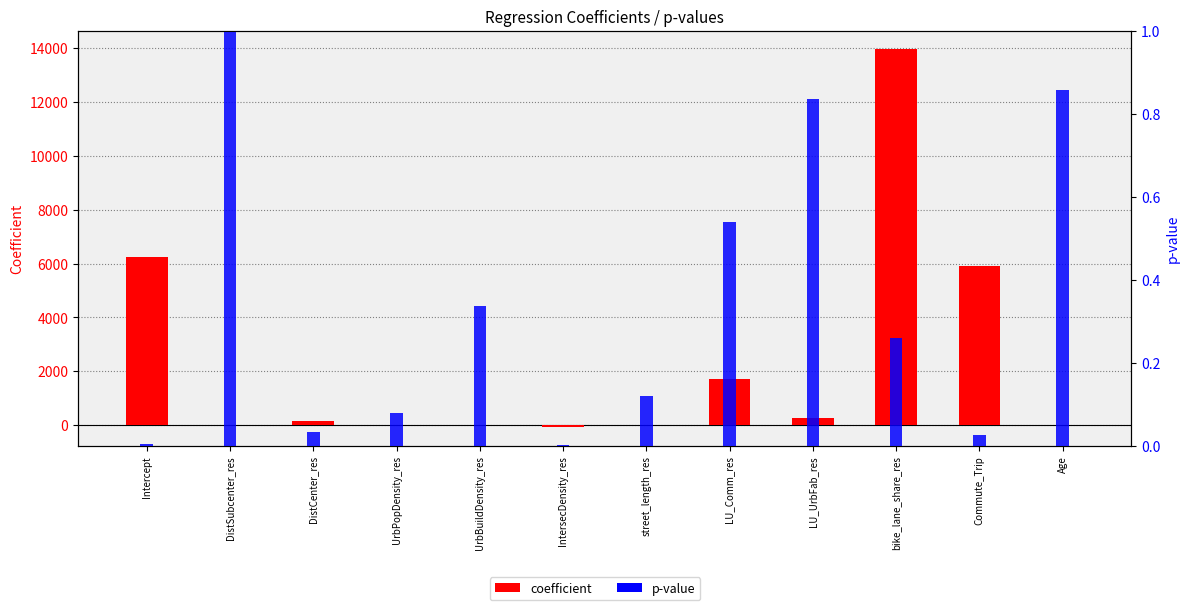

What is the sum of all p-value values?

4.1